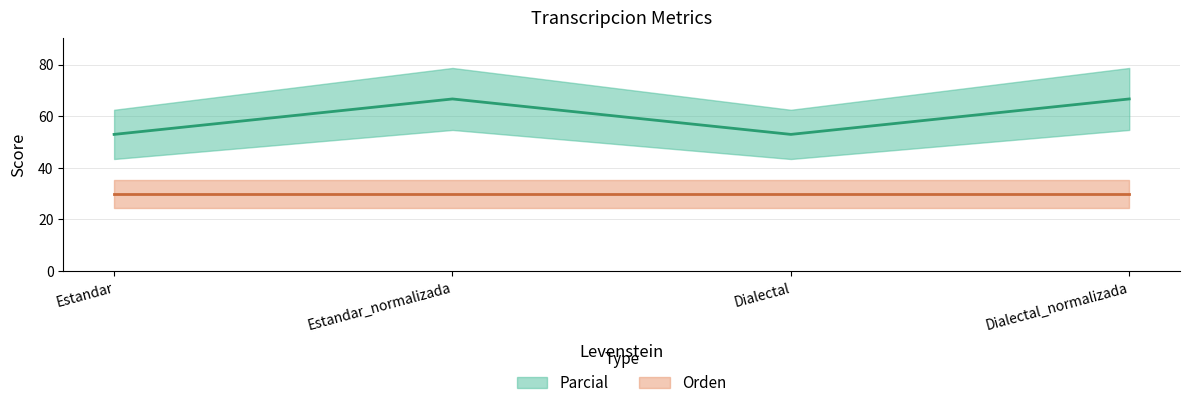

What is the change in value from Estandar to Dialectal_normalizada?

+13.7